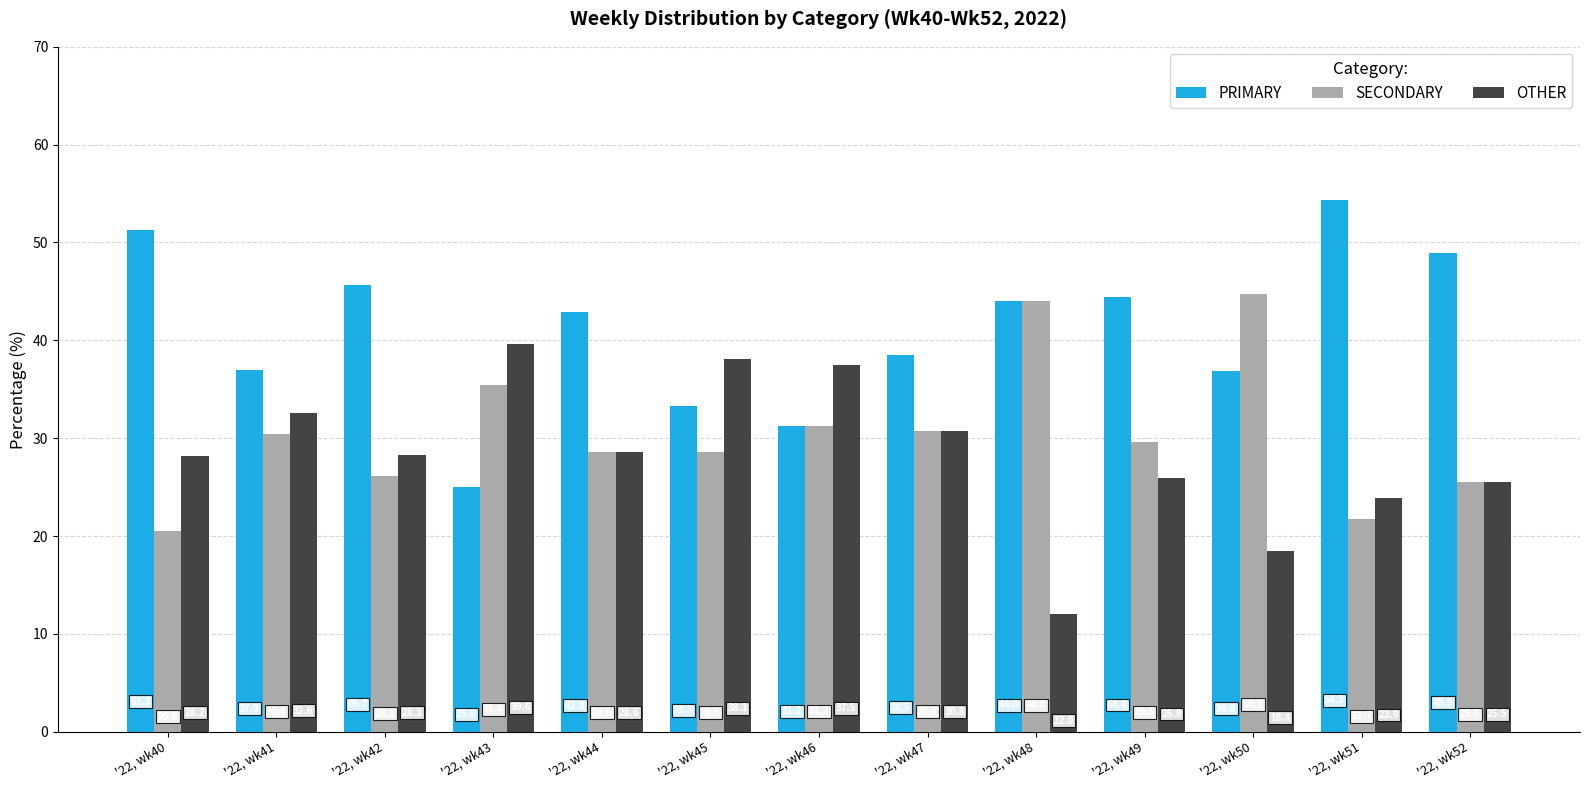

What is the difference between the SECONDARY values at '22, wk44 and '22, wk43?

6.8